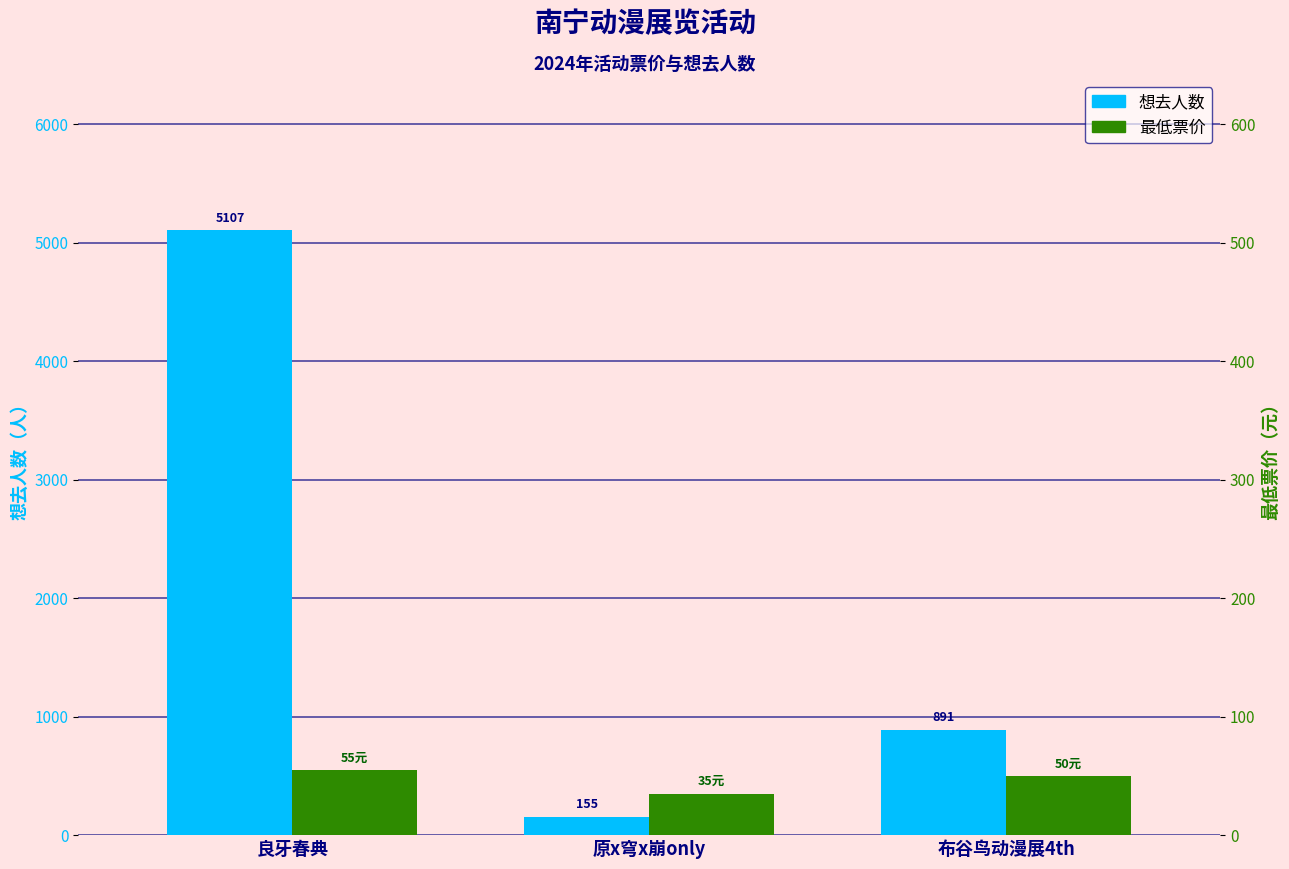

How many values in the 最低票价 series exceed 50?

1